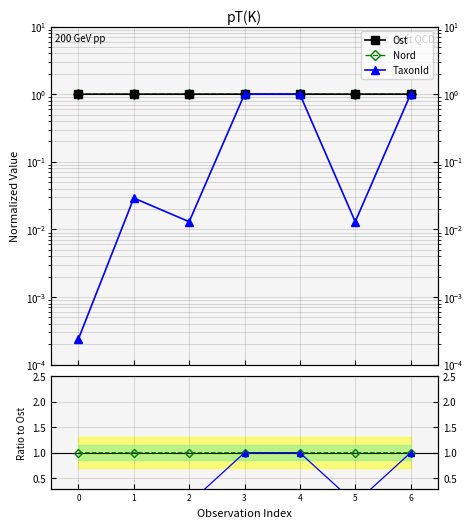

Which label corresponds to the largest value in the chart?

4